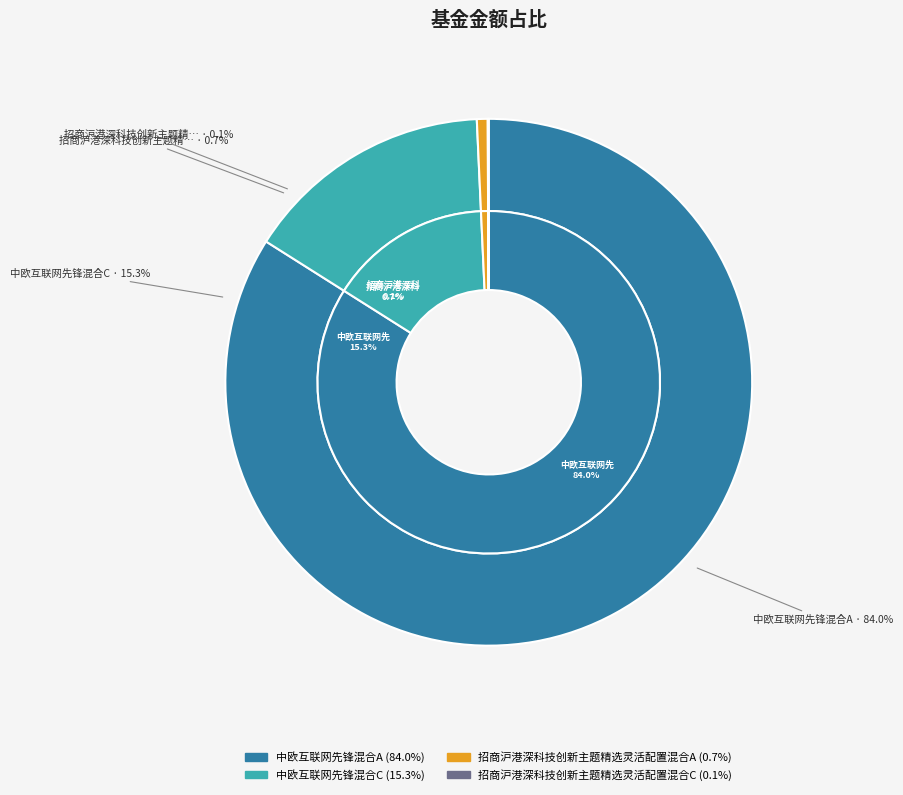

To the nearest percent, what is the average slice percentage?

25%